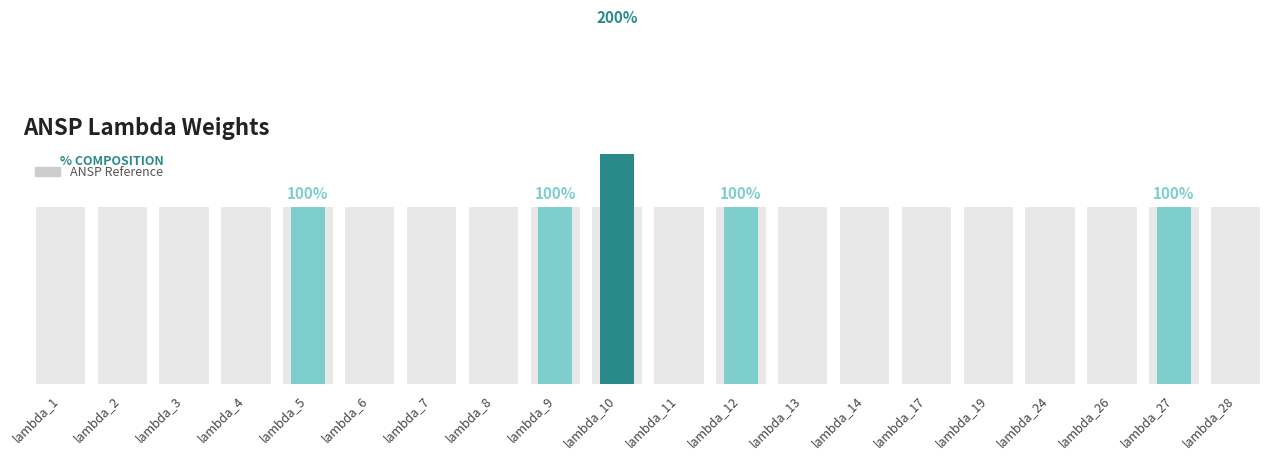

Which has a higher value, lambda_14 or lambda_26?

lambda_14